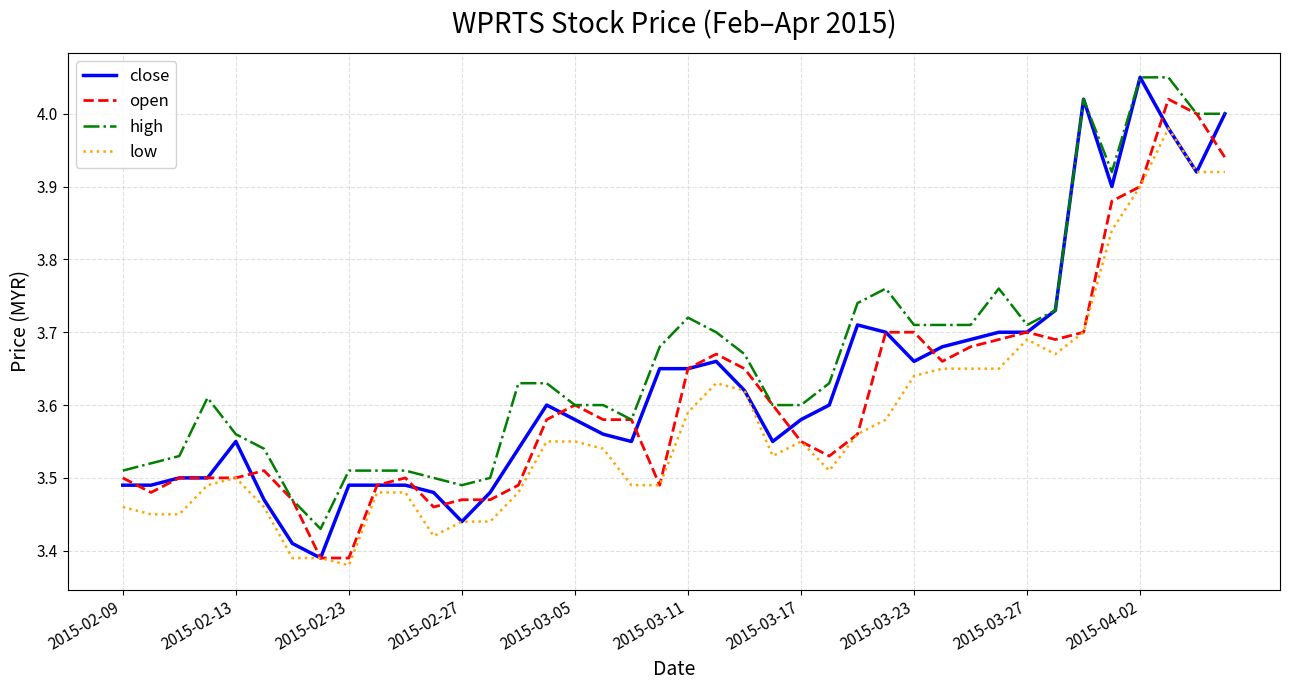

True or false: low and high intersect in this chart.

False